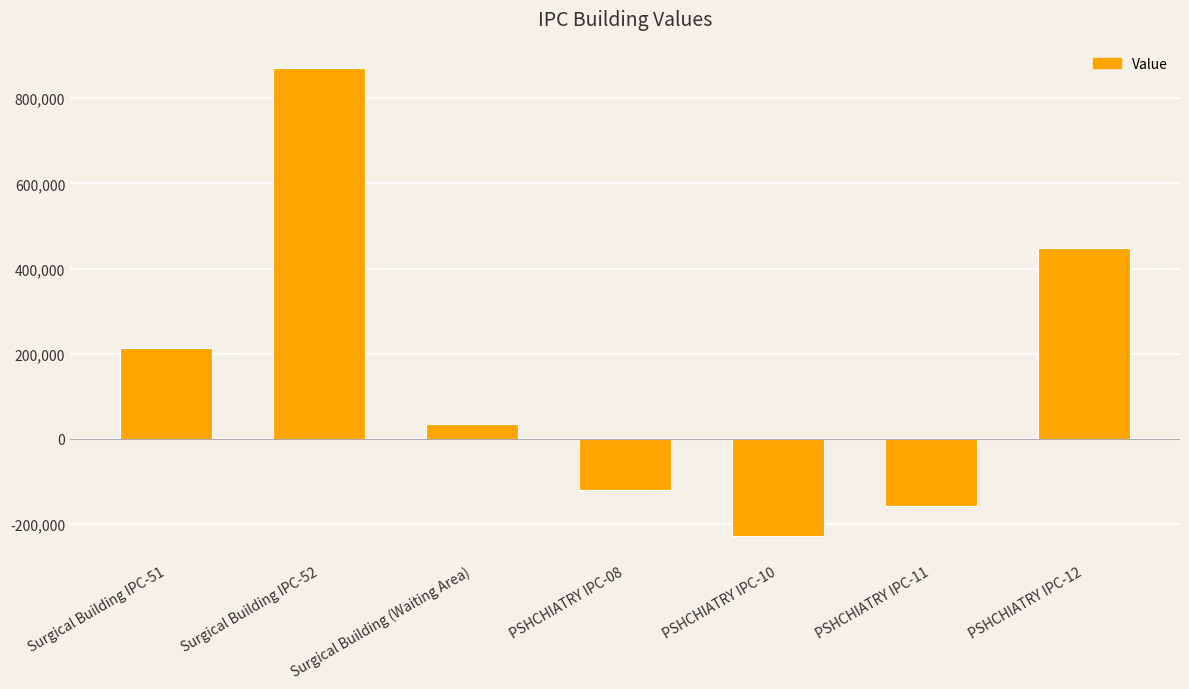

What is the label of the 2nd bar from the right?

PSHCHIATRY IPC-11